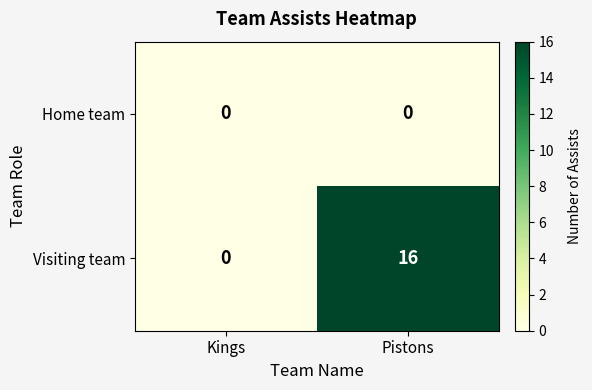

Reading left to right, list all the values displayed in this chart.

Home team: Kings=0	Pistons=0
Visiting team: Kings=0	Pistons=16